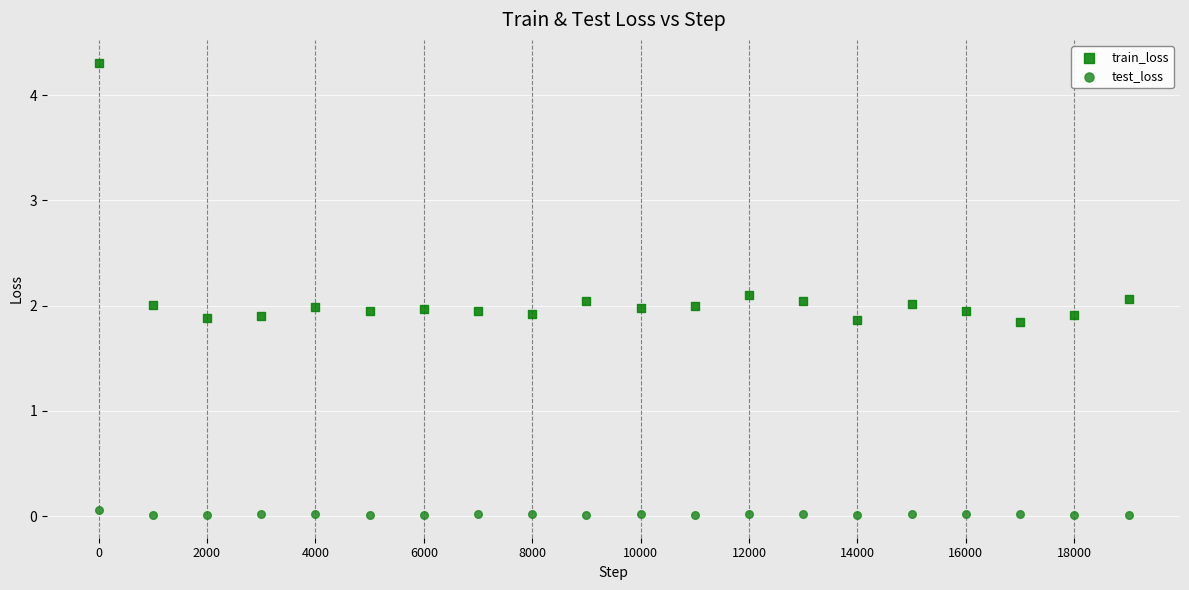

Which series has the largest Y range (max minus min)?

train_loss